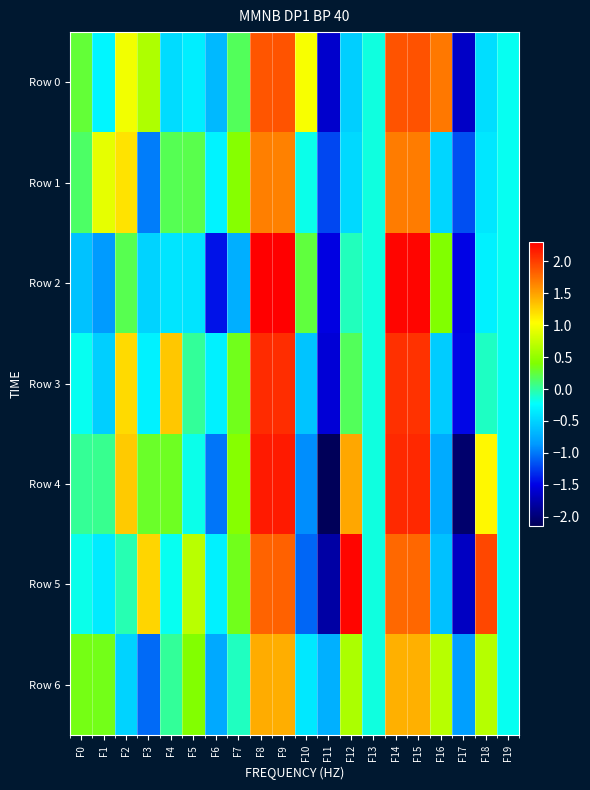

At which category is the sum across all series the highest?

F9